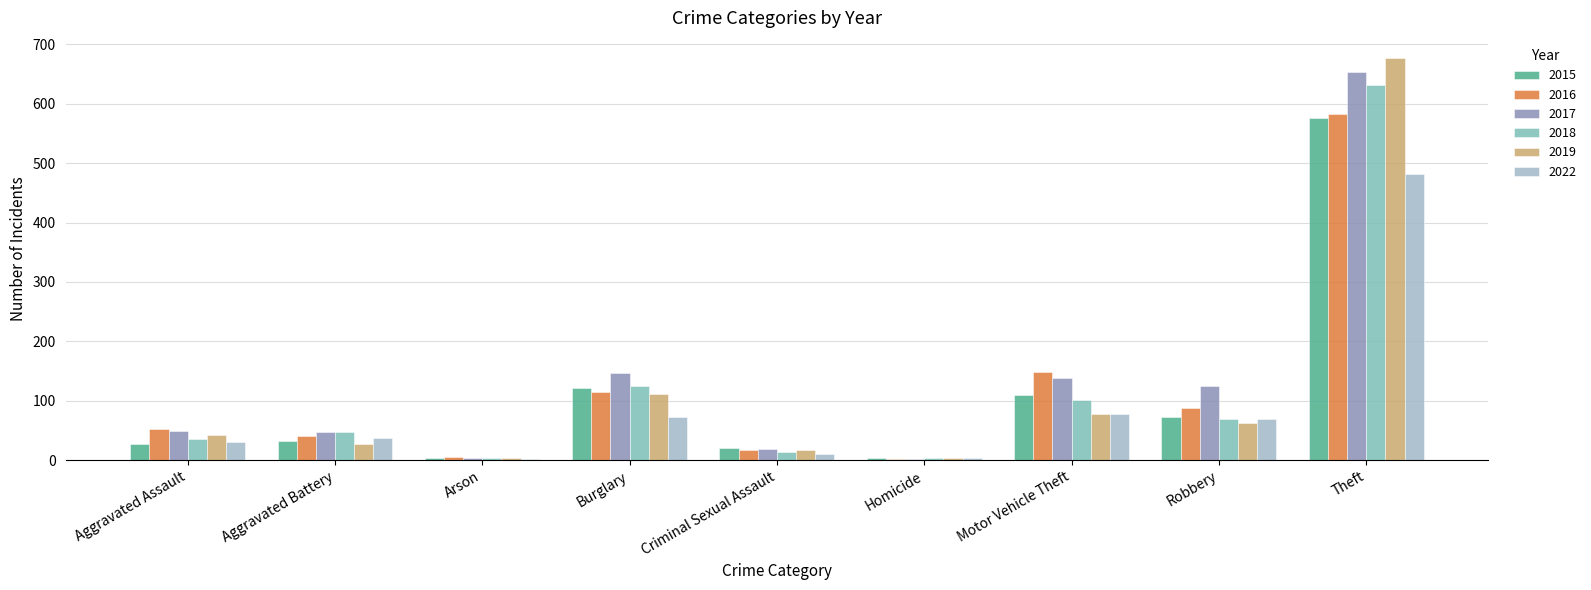

At which label is 2019 closest to 340?

Burglary